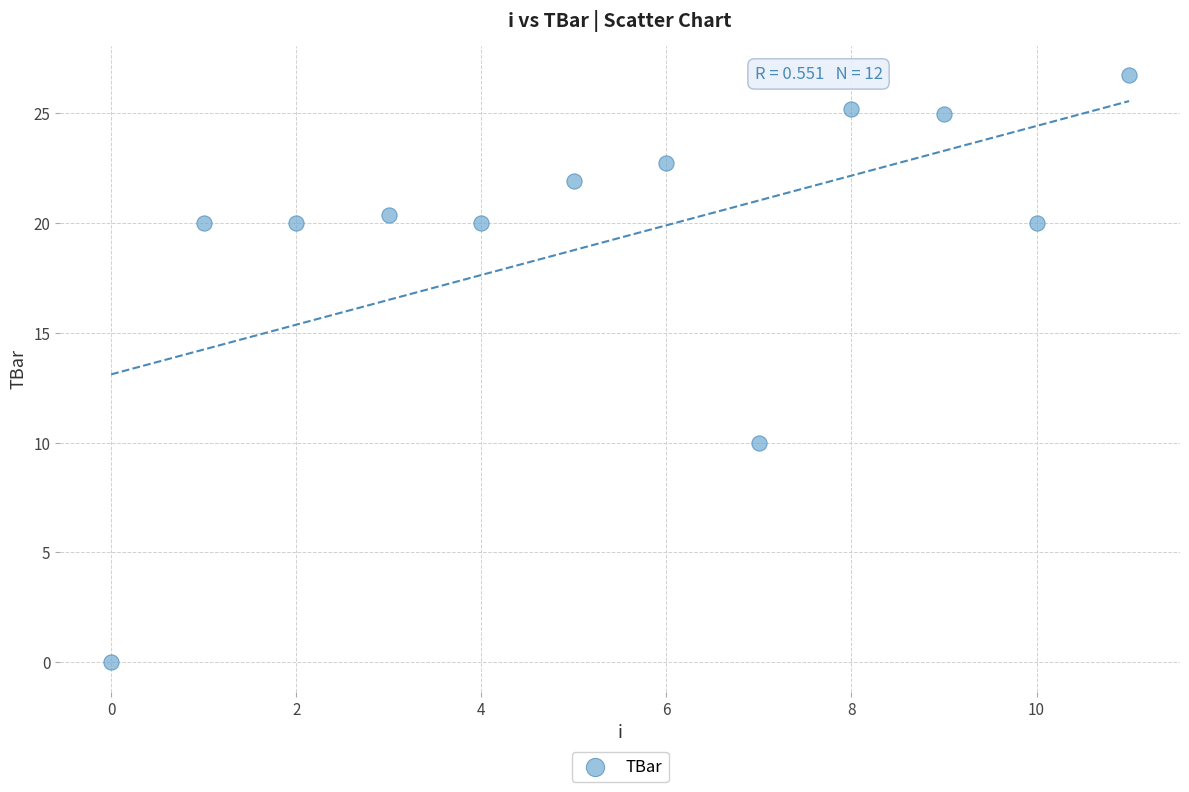

What Y value in the scatter plot is closest to 13?

10.0